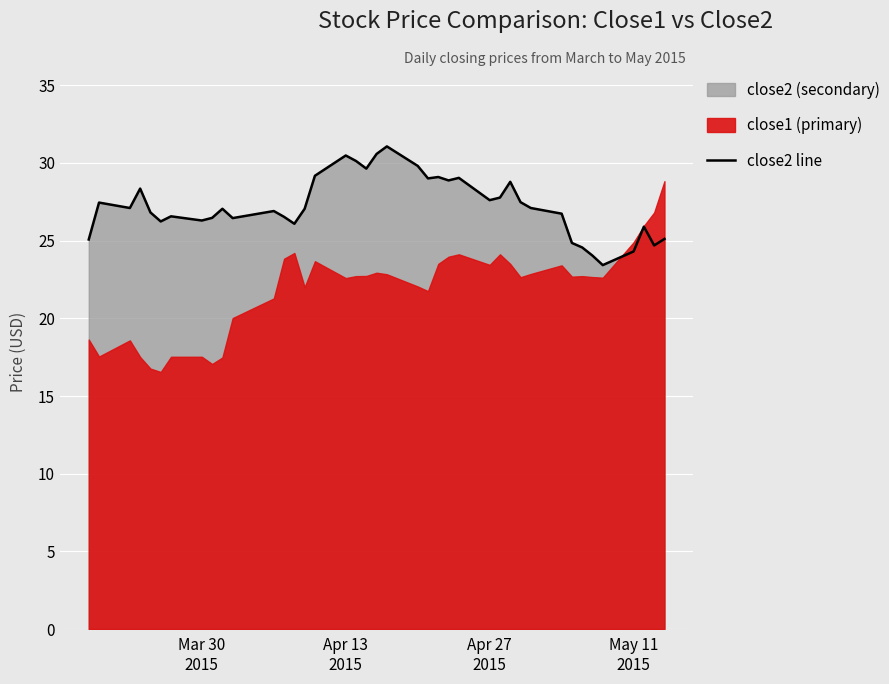

What is the highest value of the close2 line series?

31.1